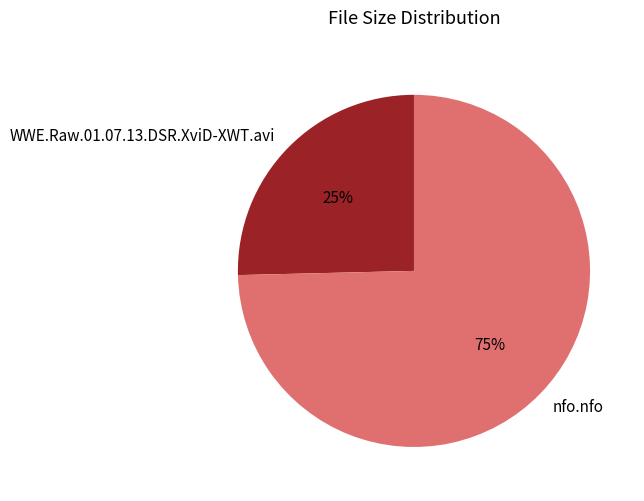

Count the number of slices in the pie.

2